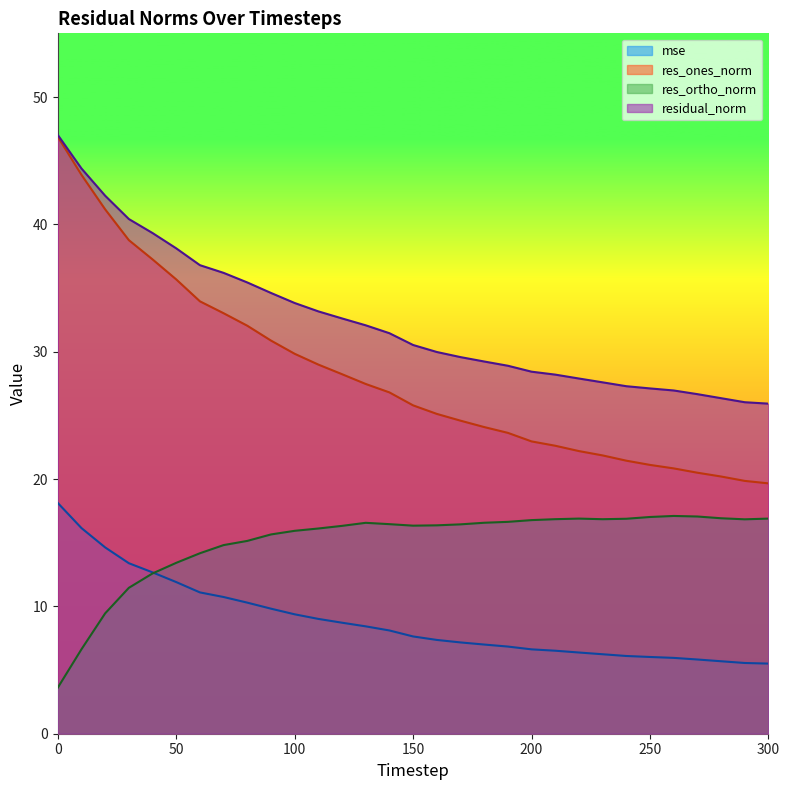

At which label does res_ortho_norm reach its peak?

260